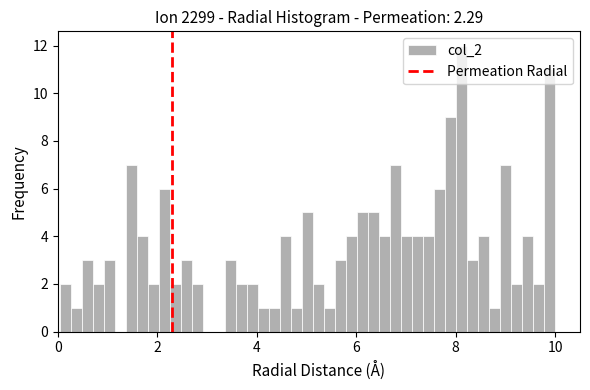

Around what value on the x-axis is the tallest bar? Give the approximate position of its centre, as read against the axis.

8.2